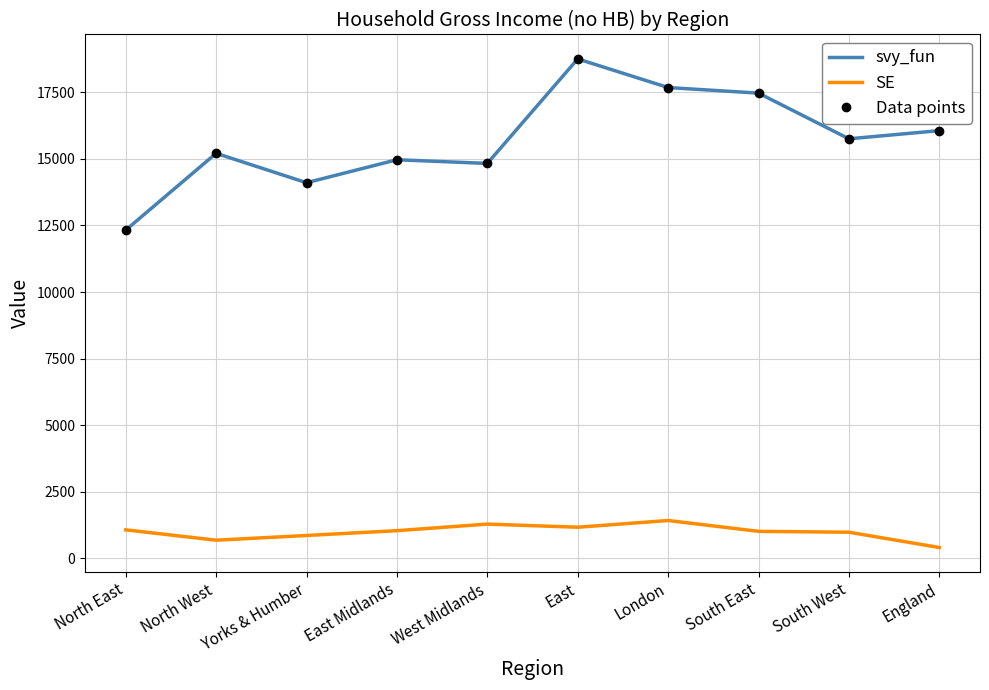

What is the total value across all series at West Midlands?

30942.2